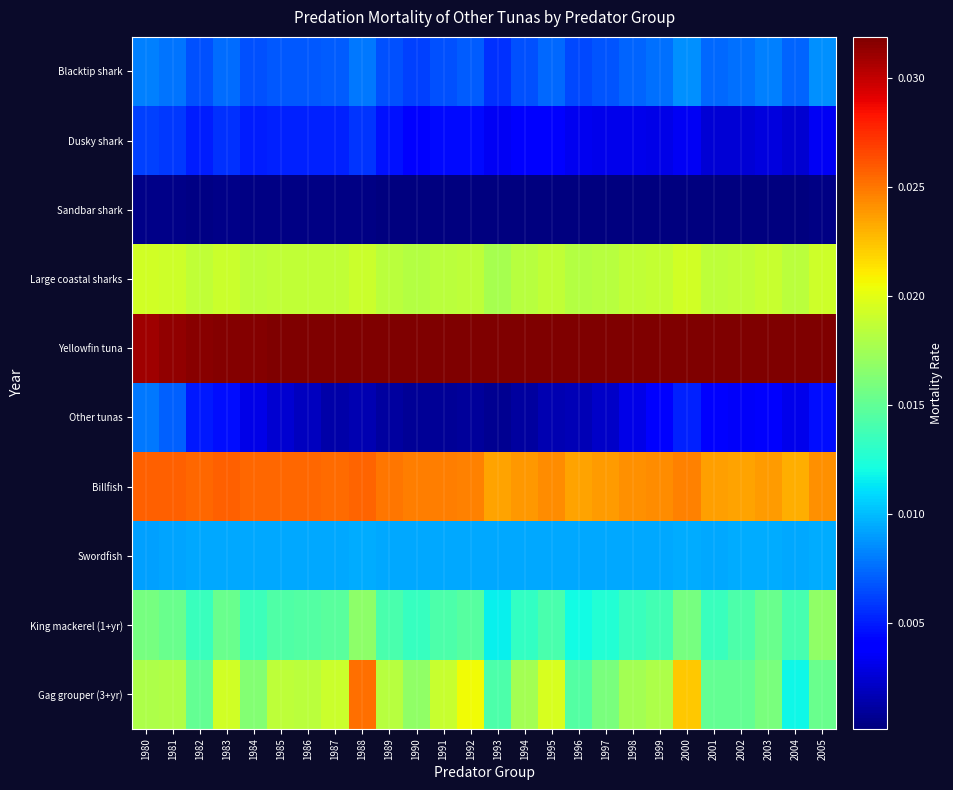

At 2002, list the series in order from smallest to largest.

Sandbar shark, Dusky shark, Other tunas, Blacktip shark, Swordfish, King mackerel (1+yr), Gag grouper (3+yr), Large coastal sharks, Billfish, Yellowfin tuna